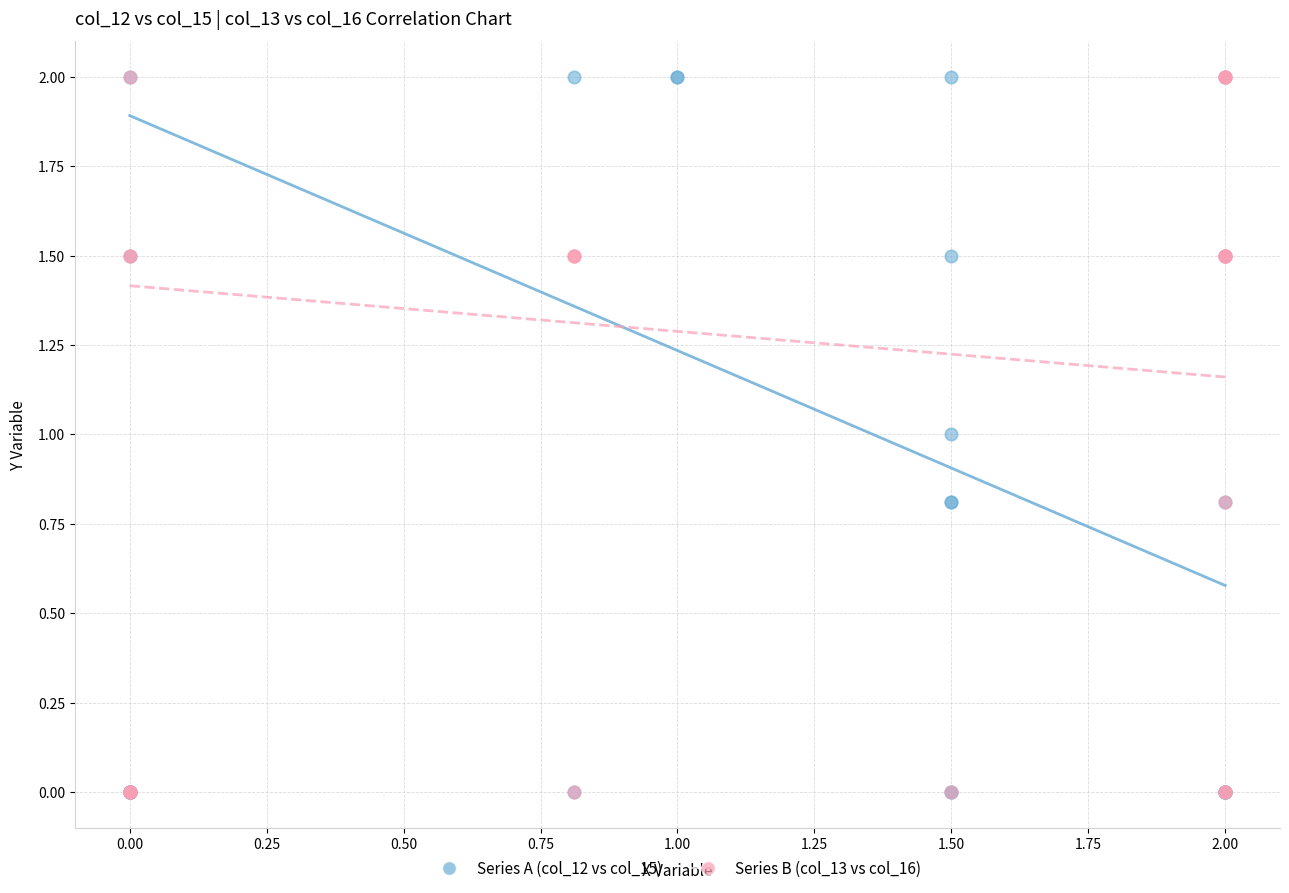

What are all the series names shown in the legend?

Series A (col_12 vs col_15), Series B (col_13 vs col_16)